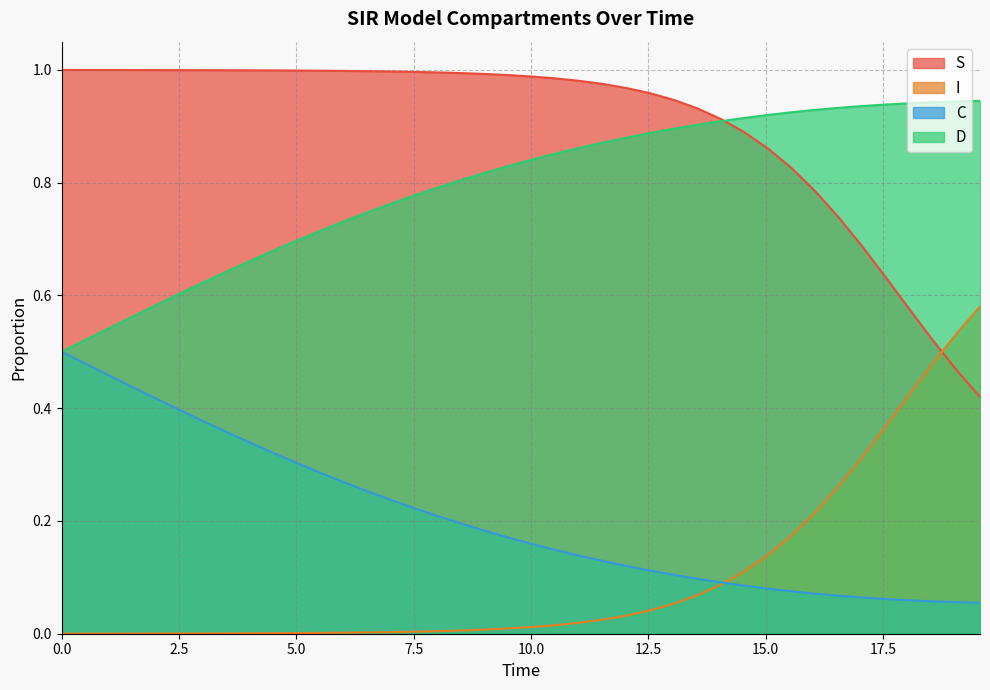

What is the sum of all S values?

36.0